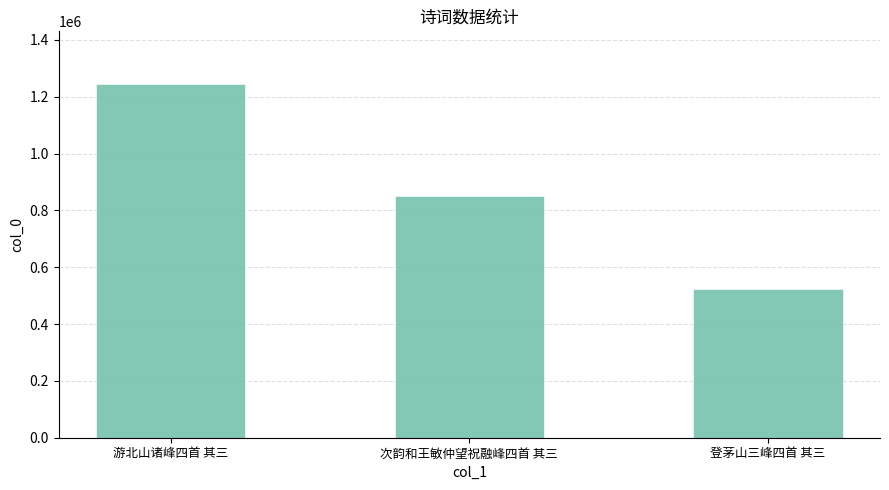

What is the label of the 1st bar from the right?

登茅山三峰四首 其三